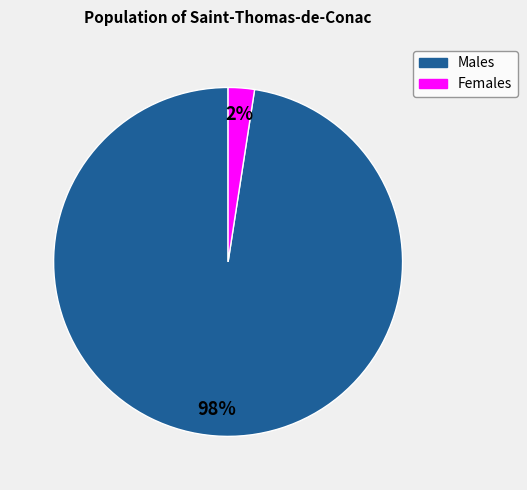

To the nearest percent, what is the average slice percentage?

50%